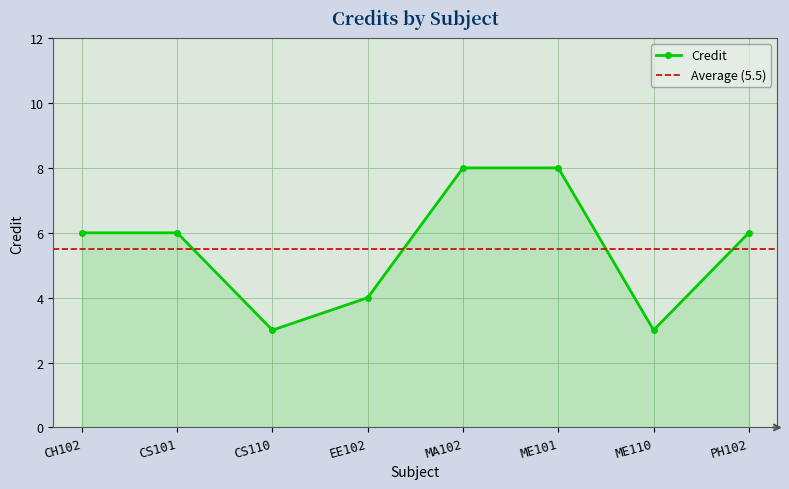

Does the chart display data point markers on the line(s)?

Yes